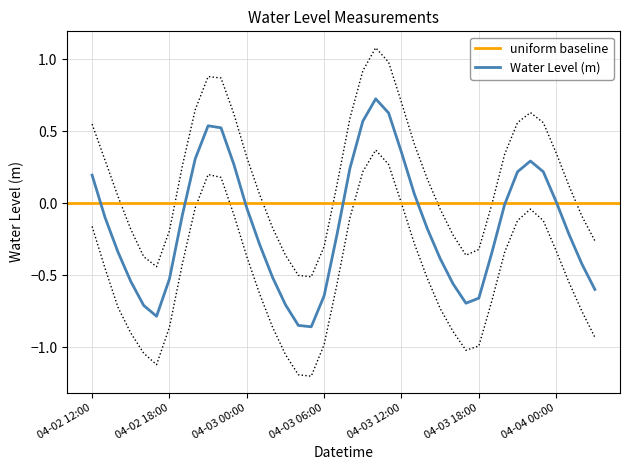

What is the sum of the values at 04-03 20:00 and 04-02 15:00?

-0.6